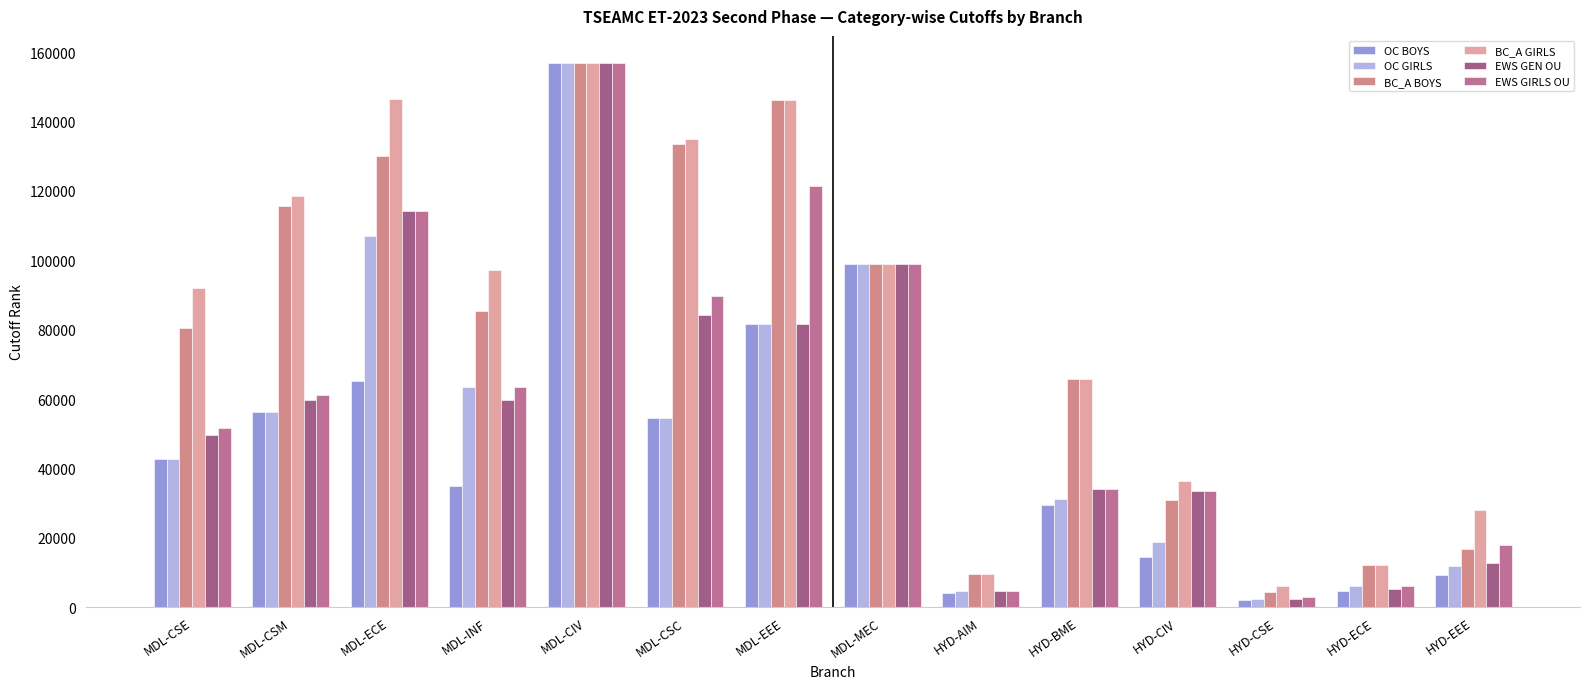

Which label corresponds to the largest value in the chart?

MDL-CIV